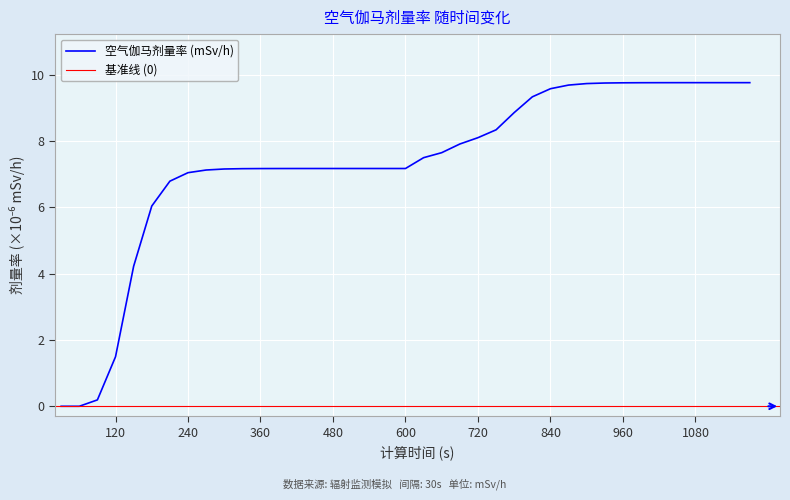

List the labels in order of value, smallest first.

30, 60, 90, 120, 150, 180, 210, 240, 270, 300, 330, 360, 390, 420, 450, 480, 510, 540, 570, 600, 630, 660, 690, 720, 750, 780, 810, 840, 870, 900, 930, 960, 990, 1020, 1050, 1080, 1110, 1140, 1170